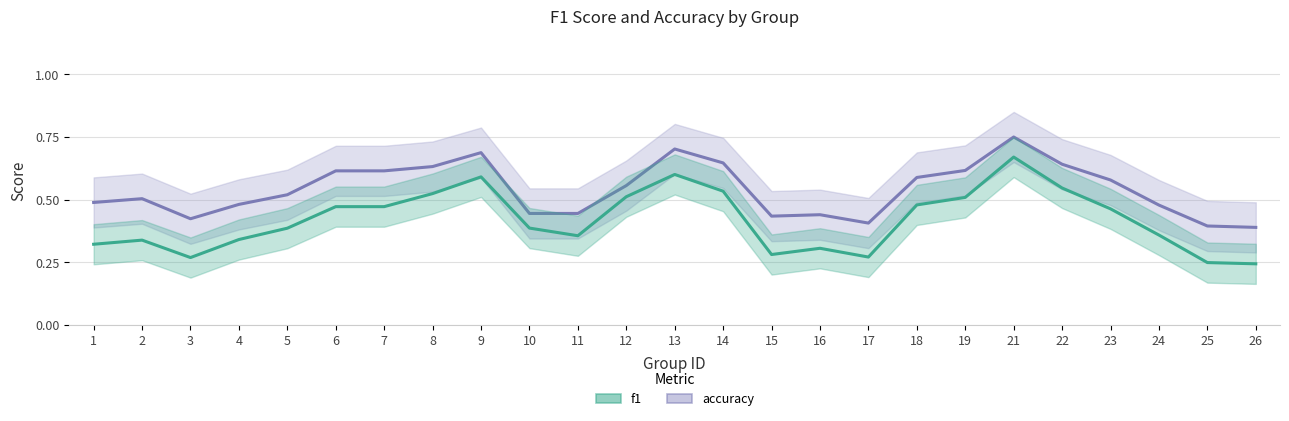

What is the difference between the maximum and minimum values in the f1 series?

0.4